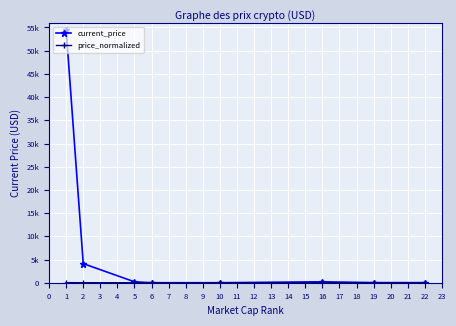

Reading right to left, list all the values displayed in this chart.

current_price: 19.7	24.5	197.9	0.2	1.6	195.1	4117.1	54445.0
price_normalized: 0.0	0.0	0.1	0.0	0.0	0.1	1.8	24.0